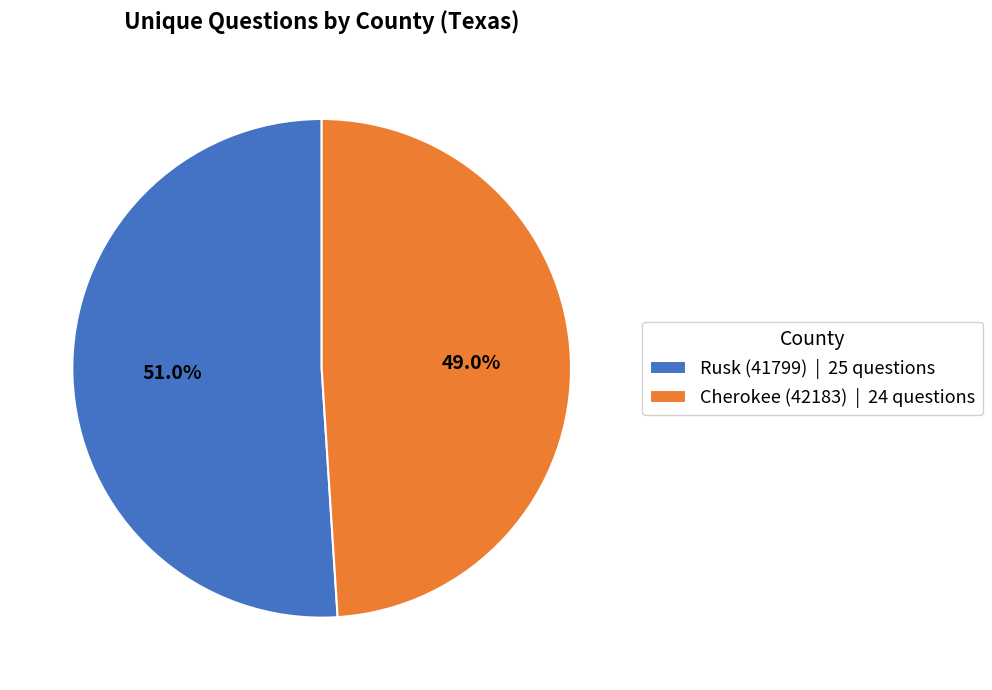

Is there a majority slice in this chart?

Yes